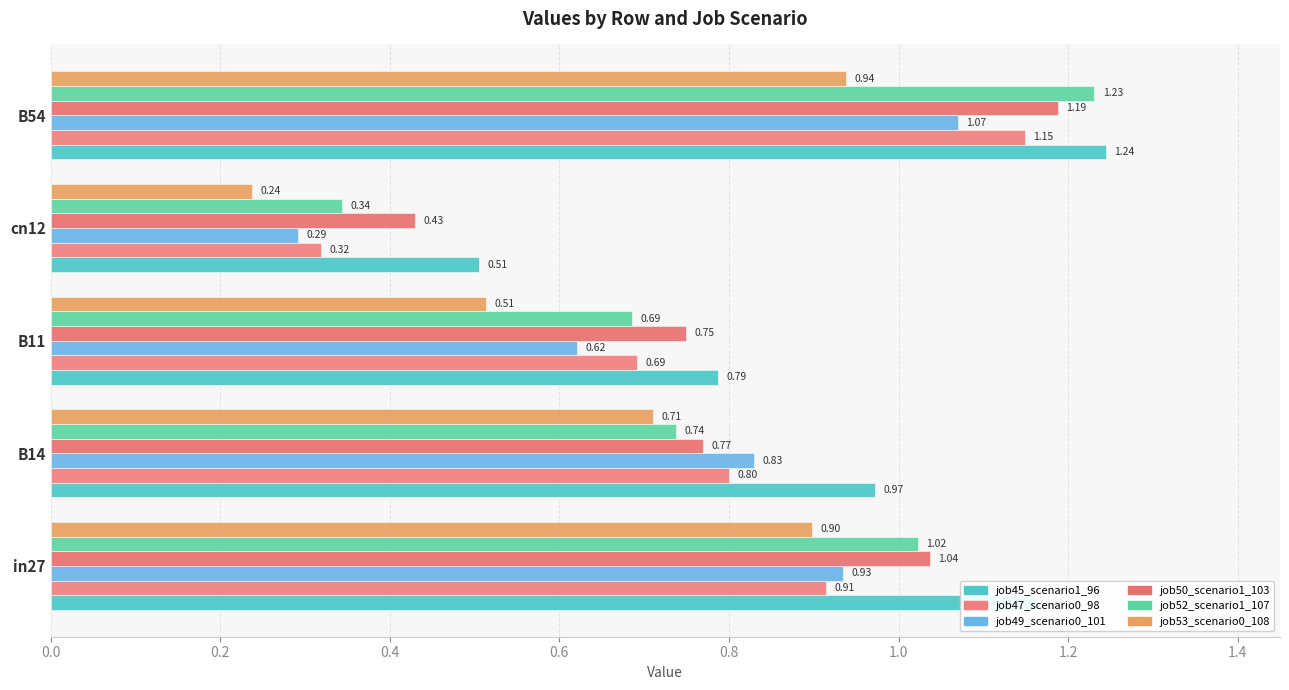

What is the maximum value shown in the chart?

1.2